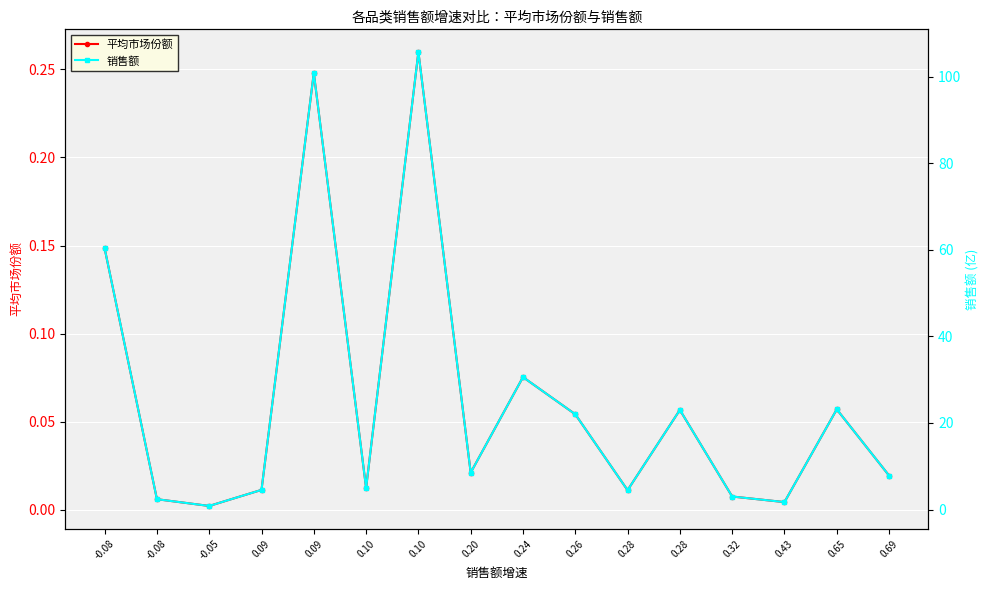

Where is the first local maximum for 平均市场份额?

0.09